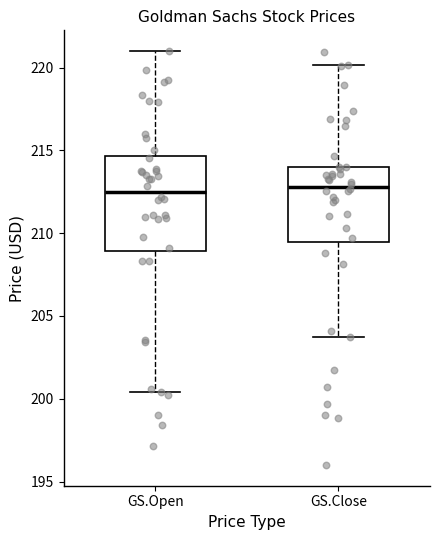

Where is the upper edge of the box for GS.Close on the y-axis? The values are not printed on the chart, so give them approximately, as read against the axis.

214.0